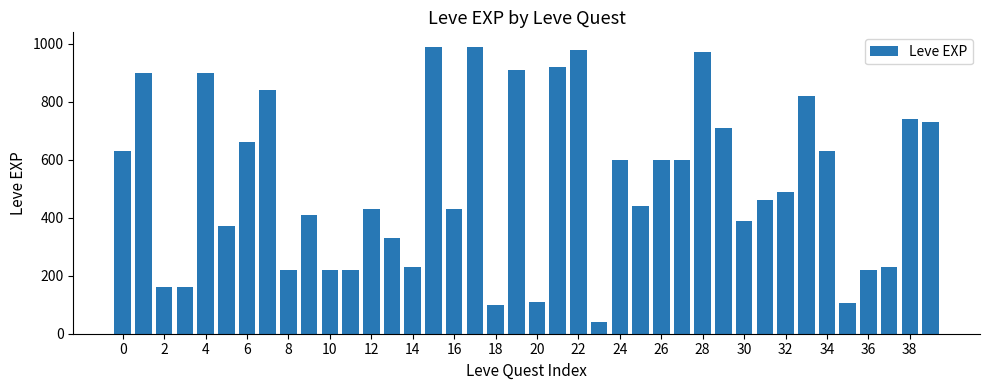

What is the smallest value displayed?

40